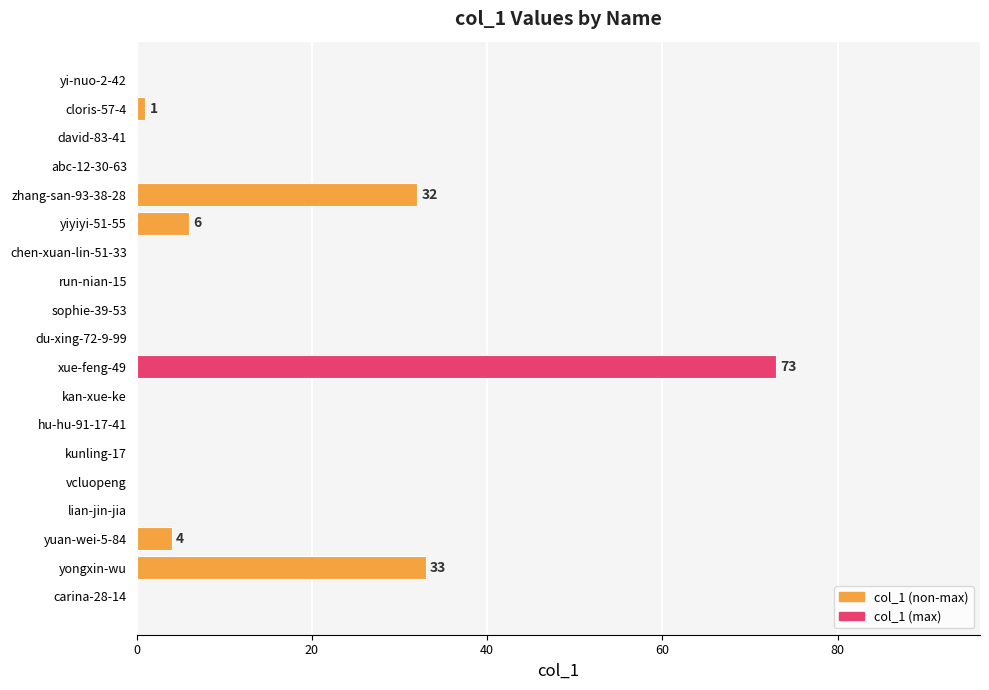

At which category does the chart reach its peak across all series?

xue-feng-49